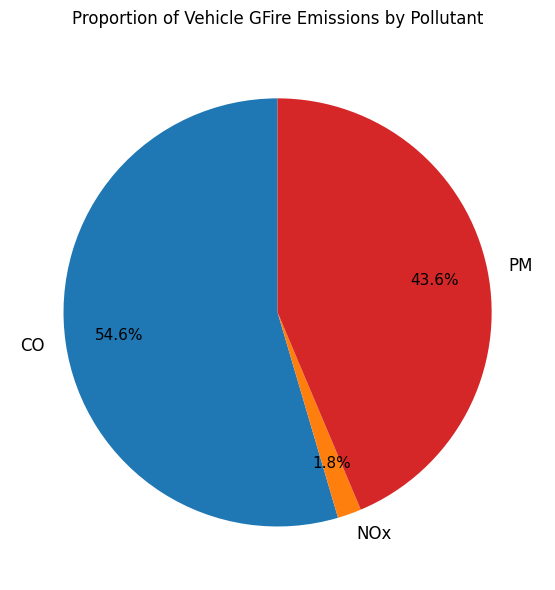

To the nearest percent, what percentage of the pie is NOx?

2%